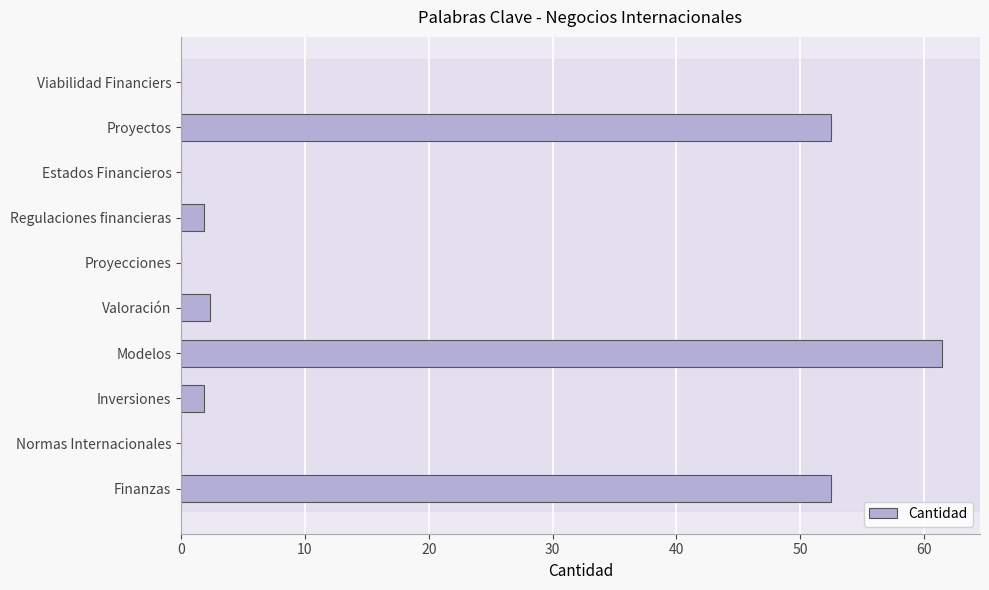

Which label corresponds to the largest value in the chart?

Modelos